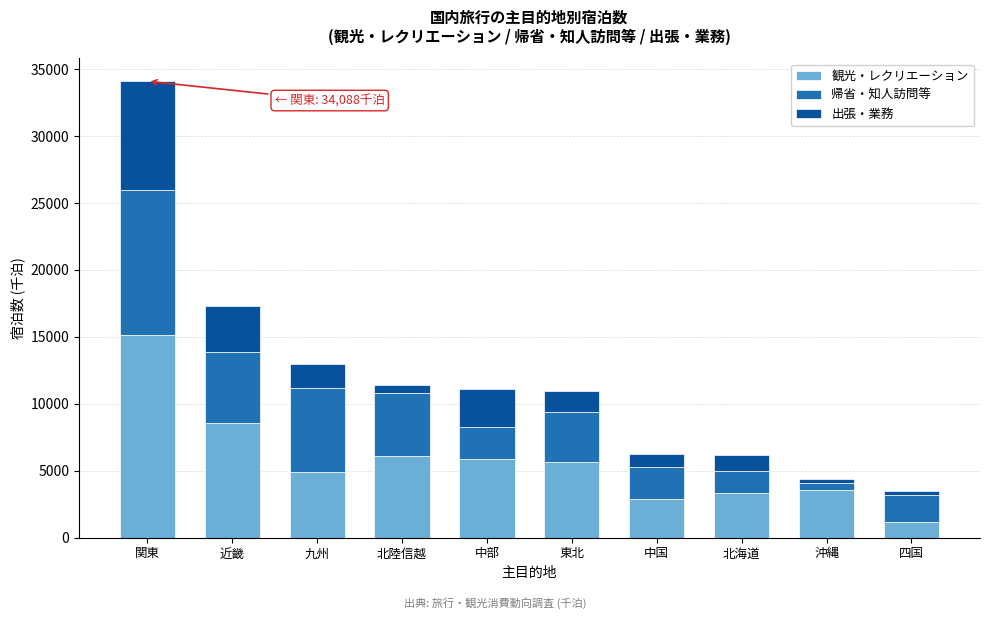

Reading left to right, list the values for the 観光・レクリエーション series.

15144.8	8527.8	4898.7	6103.5	5836.8	5668.9	2885.1	3295.6	3543.4	1178.0